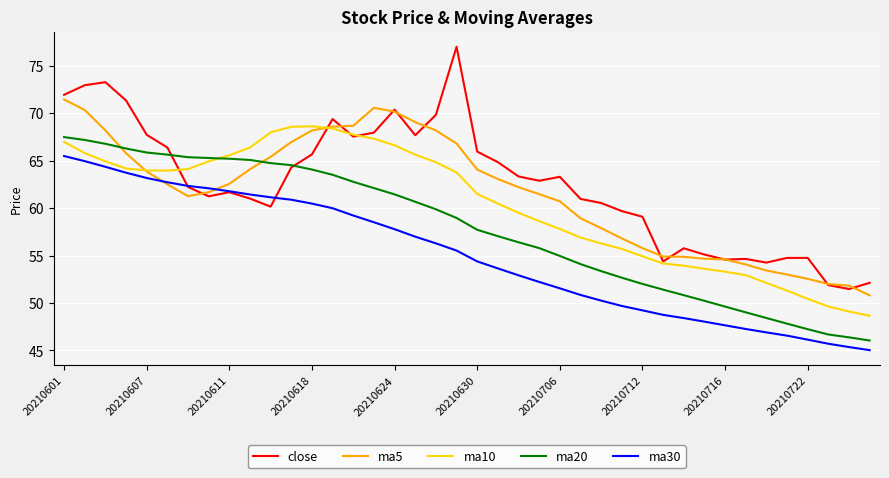

What is the smallest value displayed?

45.0